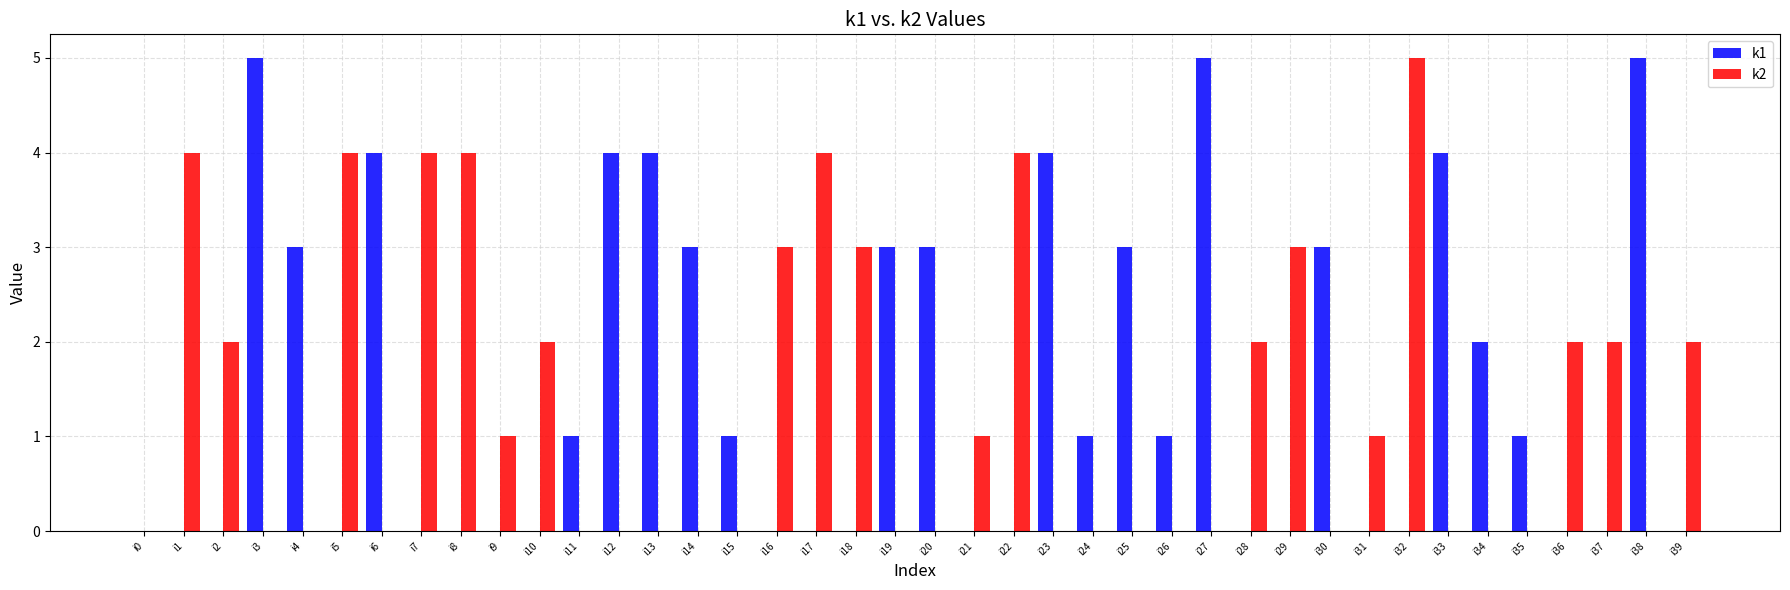

What is the spread (max minus min) of values at i11?

1